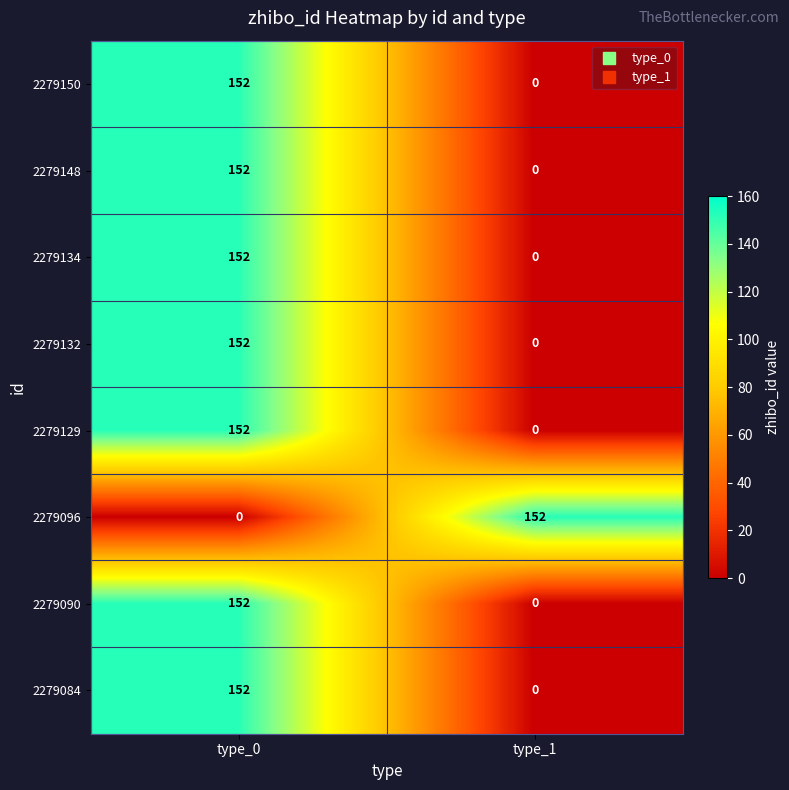

Count the number of categories in the chart.

2